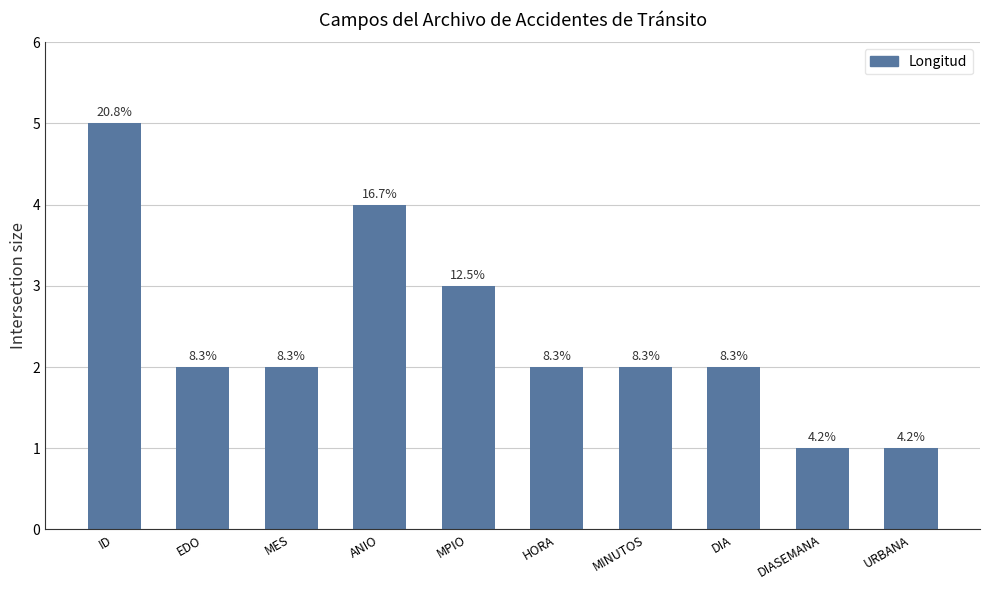

What position from the left is ID?

1